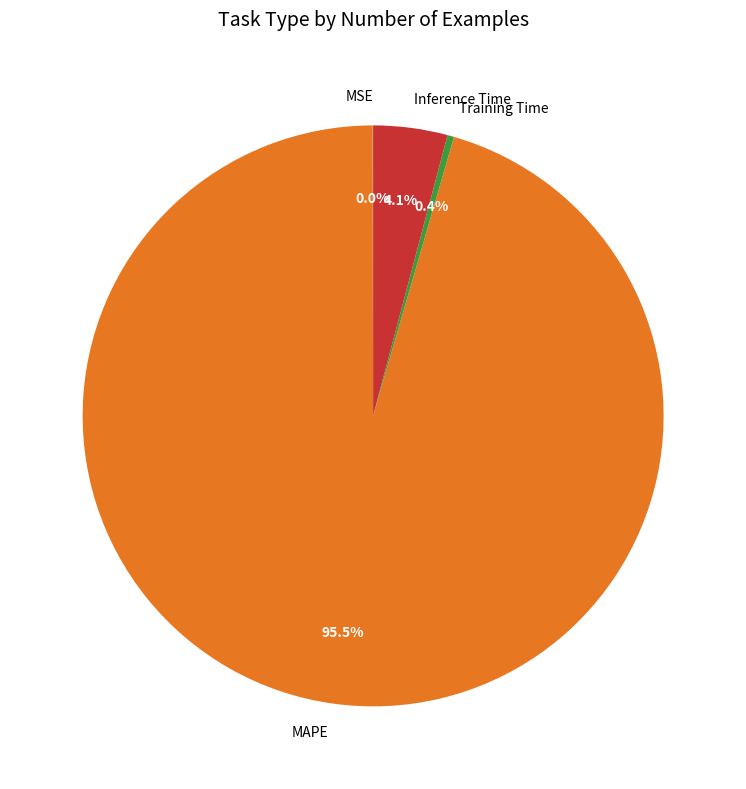

True or false: MAPE accounts for 87% of the total.

False